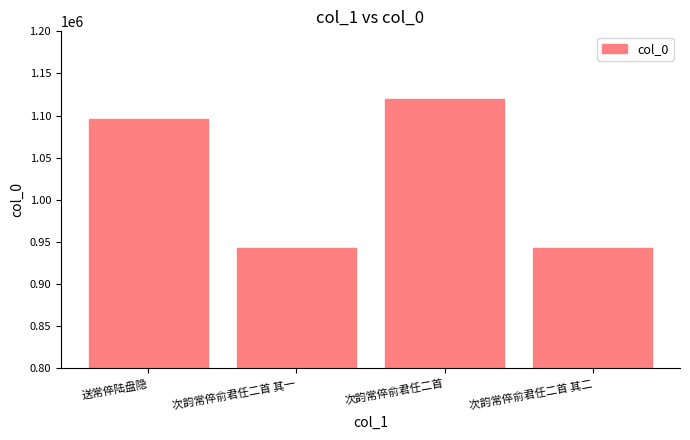

Which label corresponds to the largest value in the chart?

次韵常倅俞君任二首